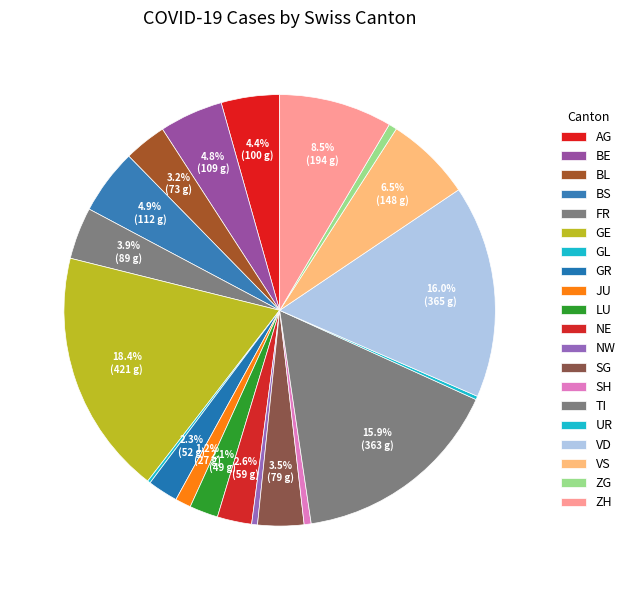

How much of the chart is everything except VS?

93.5%